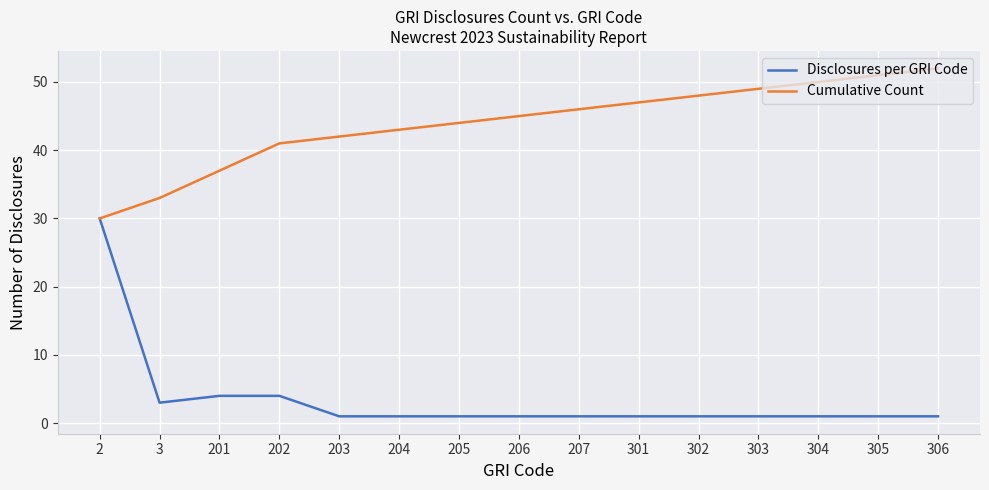

Between 204 and 304, which series saw the biggest shift?

Cumulative Count